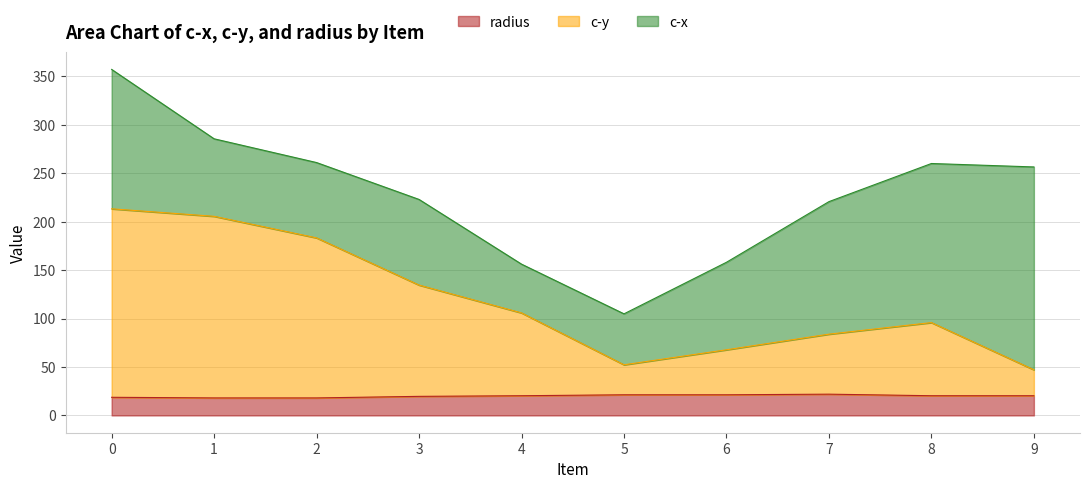

Between 8 and 9, which is larger?

8